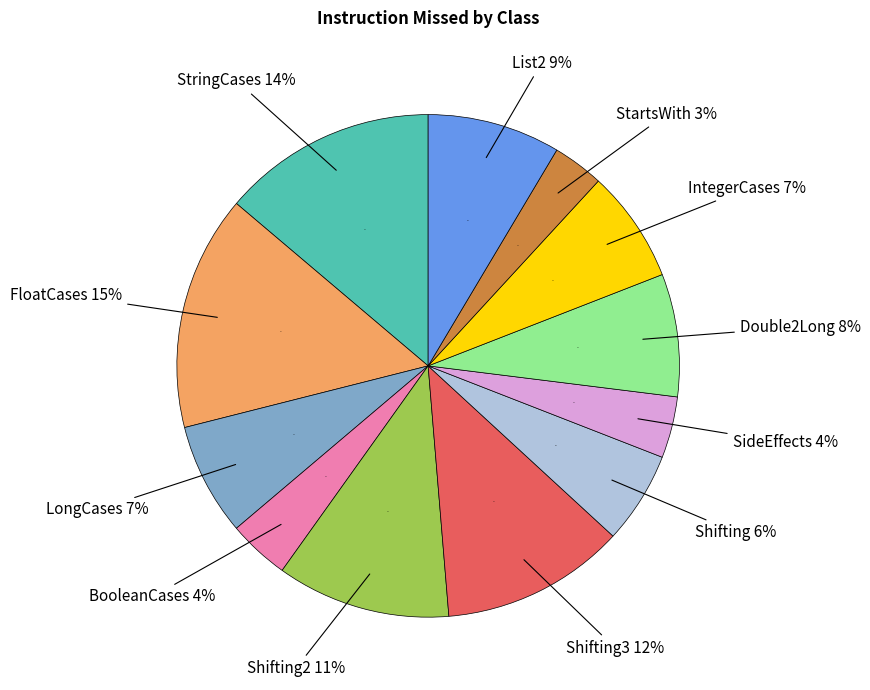

The Shifting2 slice represents 4% of the pie. True or false?

False